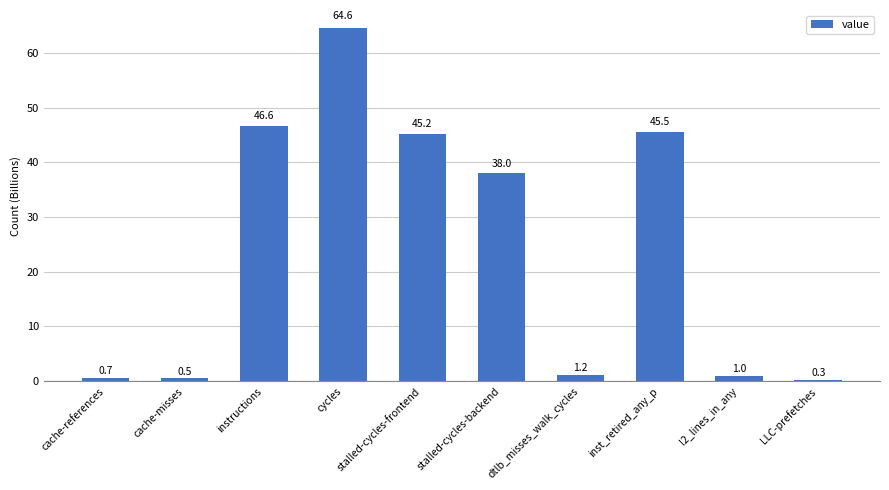

What position from the right is cache-misses?

9